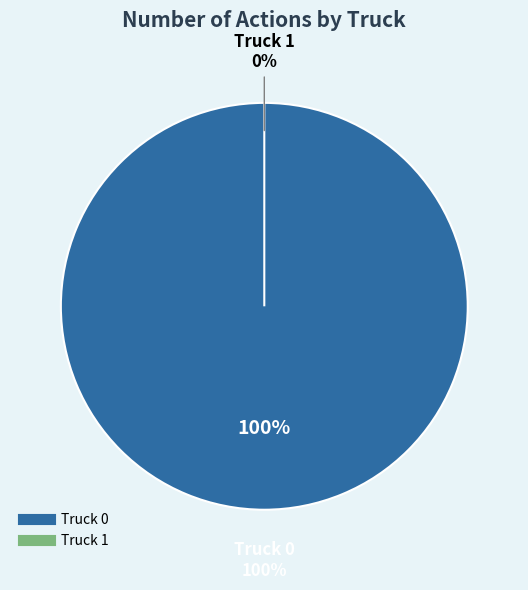

To the nearest percent, what is the average slice percentage?

50%